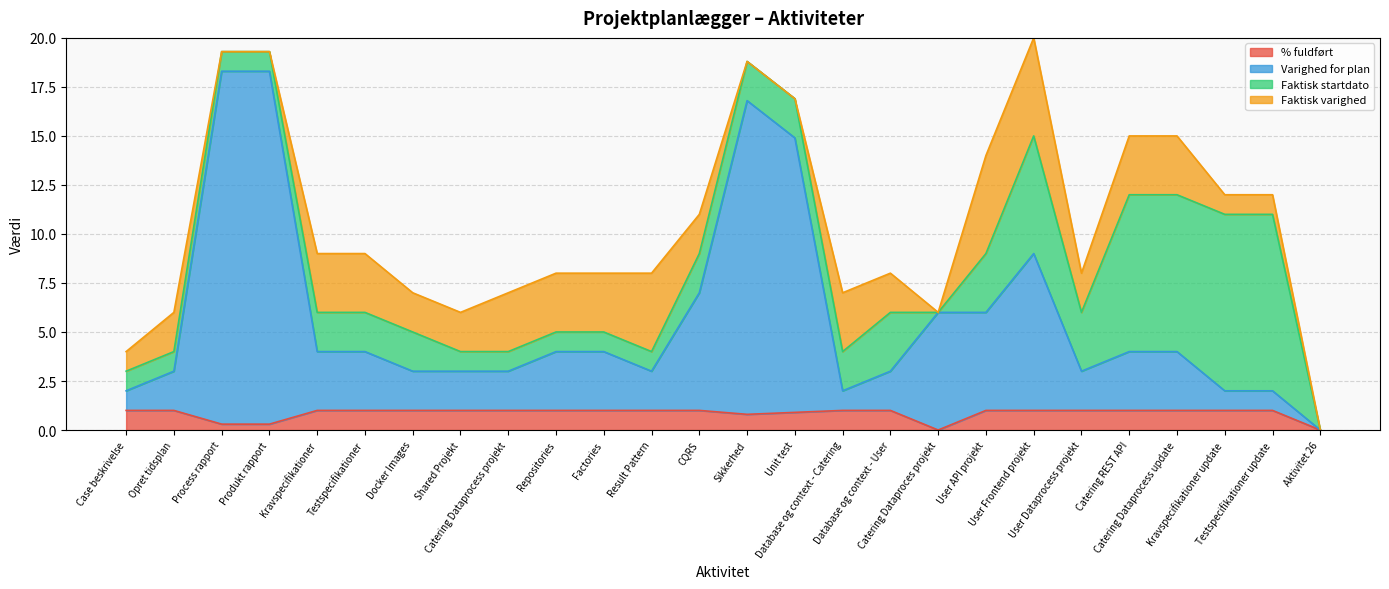

What are all the series names shown in the legend?

% fuldført, Varighed for plan, Faktisk startdato, Faktisk varighed